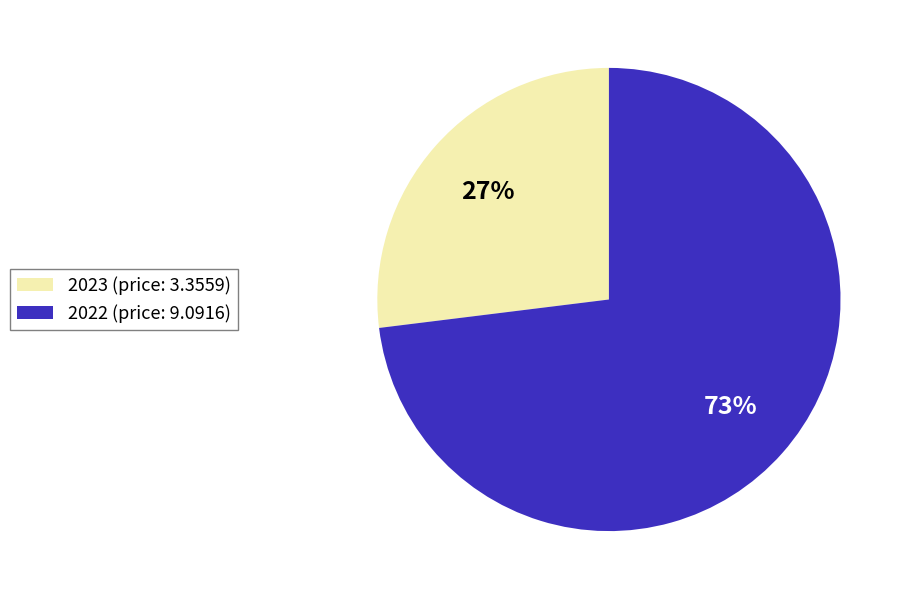

Which has a higher value, 2022 (price: 9.0916) or 2023 (price: 3.3559)?

2022 (price: 9.0916)